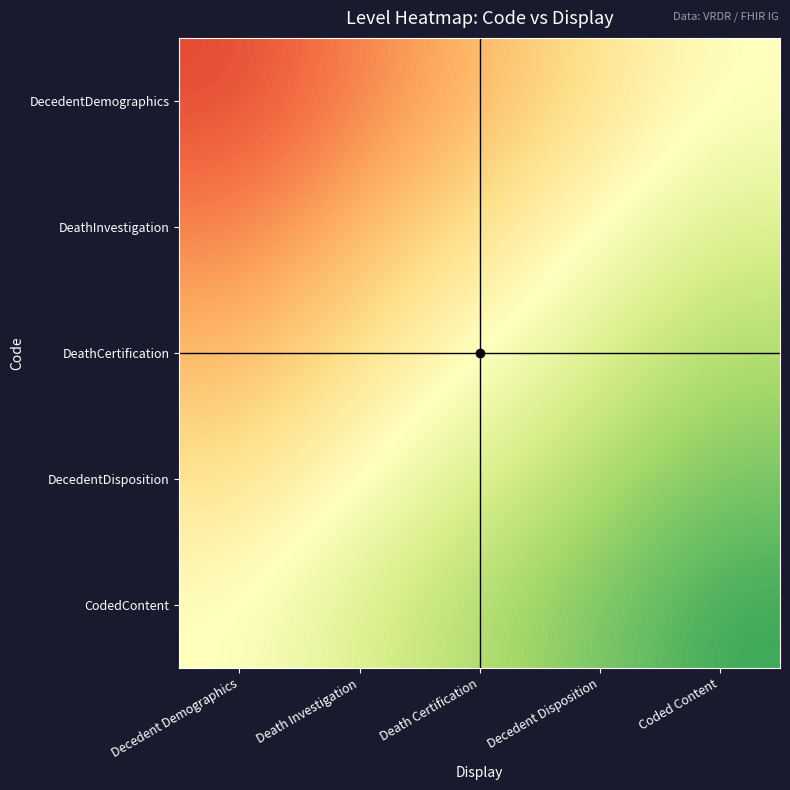

At which category is the sum across all series the highest?

Coded Content